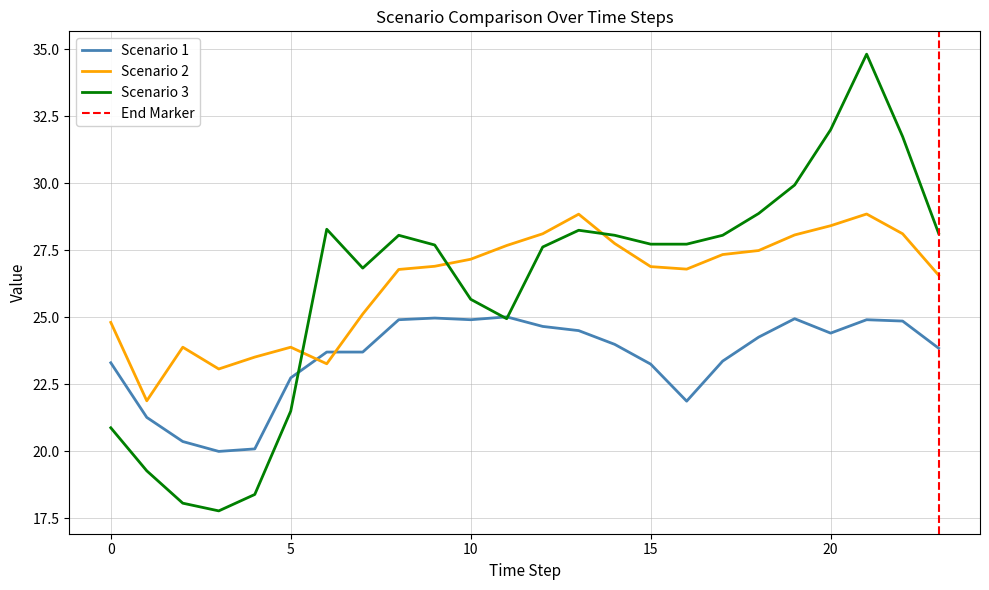

Which series has the largest range (max minus min)?

Scenario 3